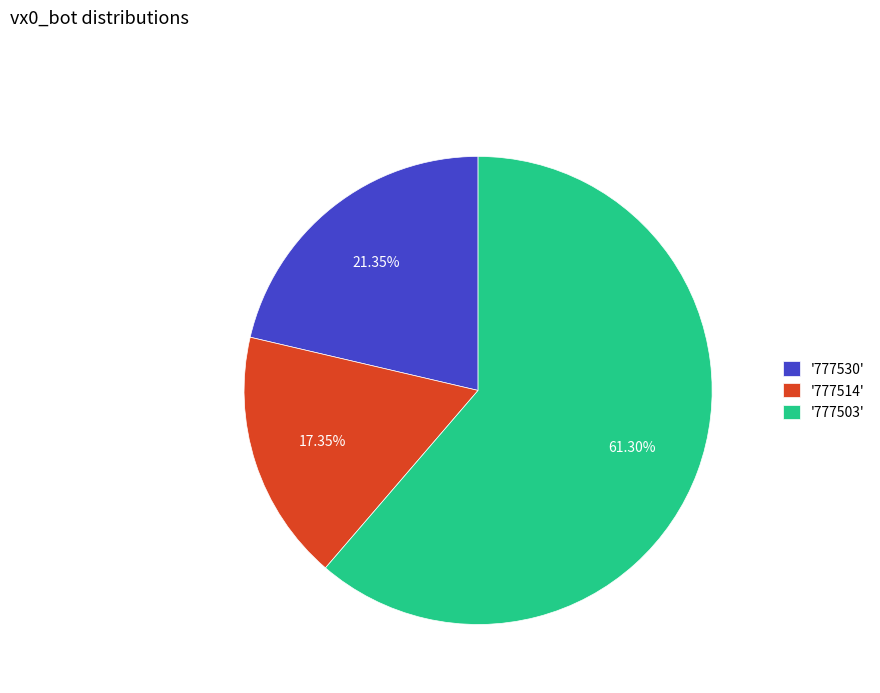

Which category has the biggest portion of the pie?

'777503'